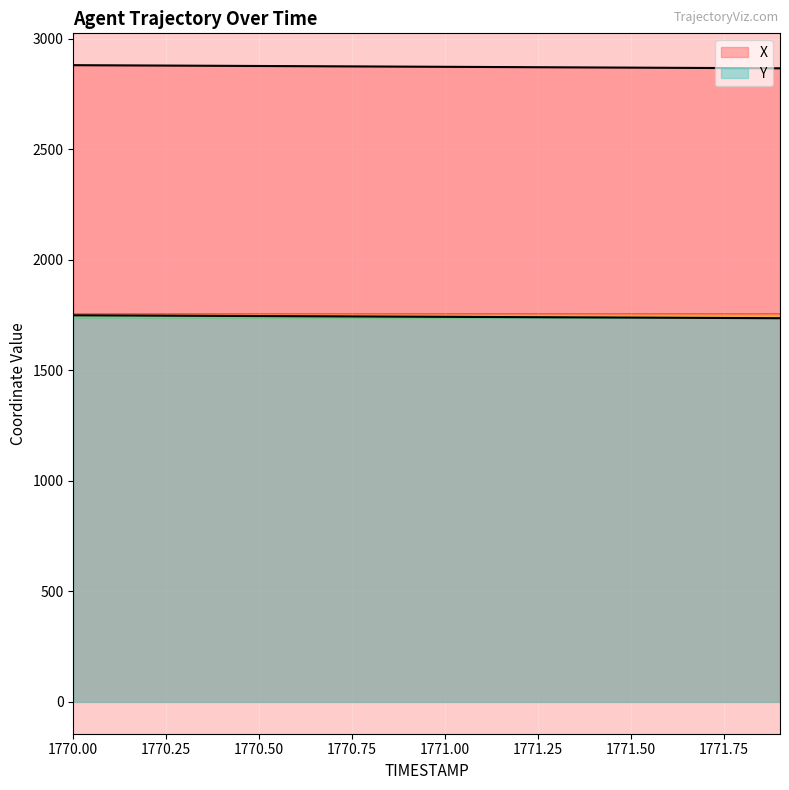

How many lines are shown in the chart?

2